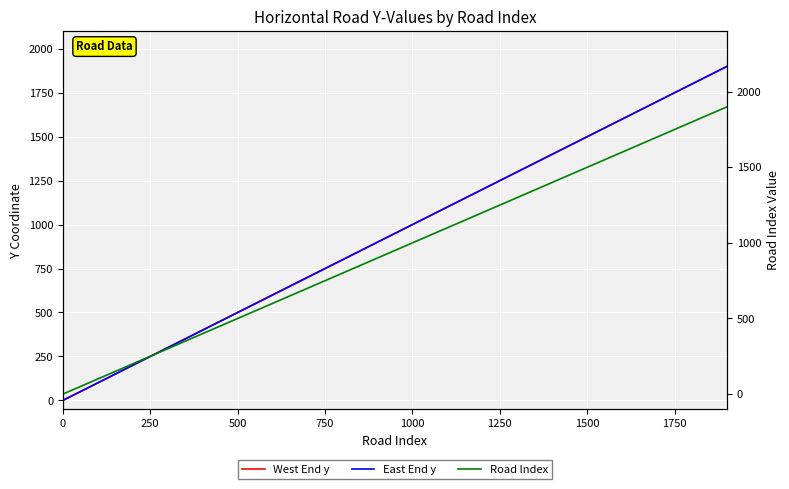

What is the maximum value shown in the chart?

1900